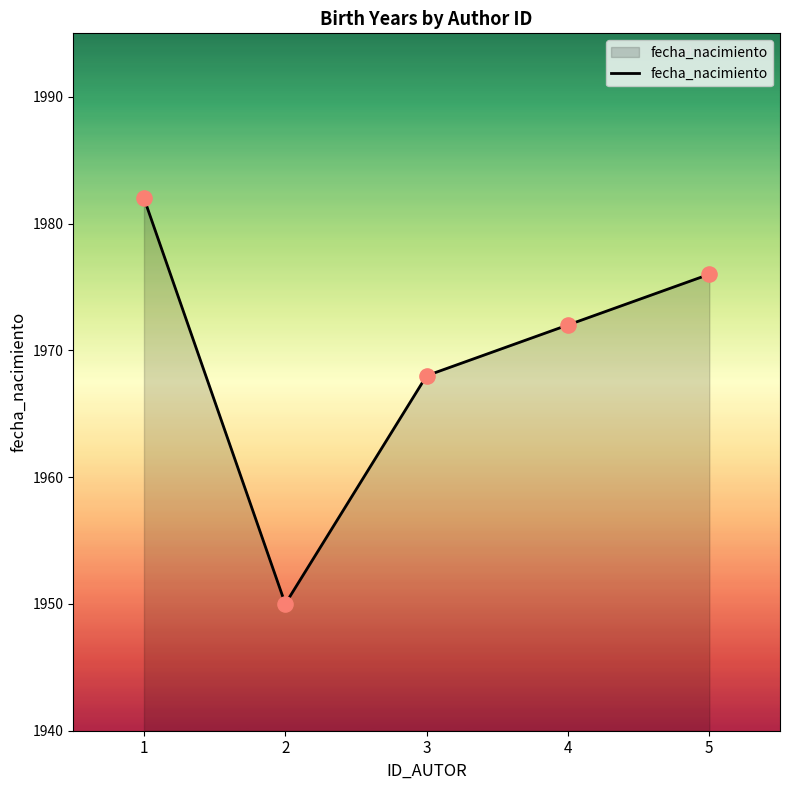

What is the change in value from 3 to 4?

+4